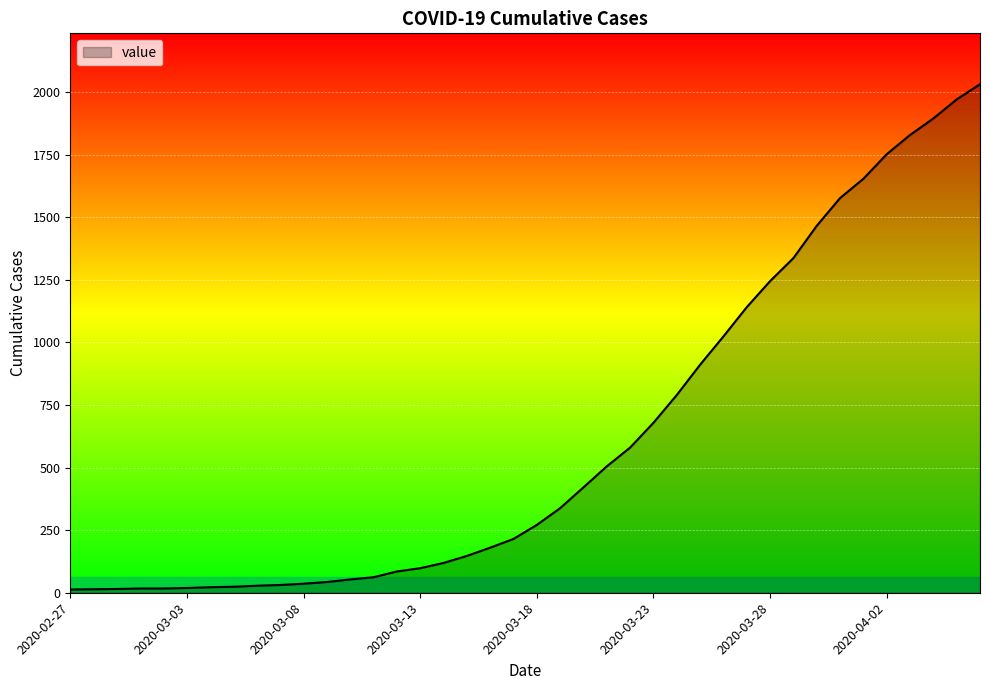

What is the greatest value displayed?

2032